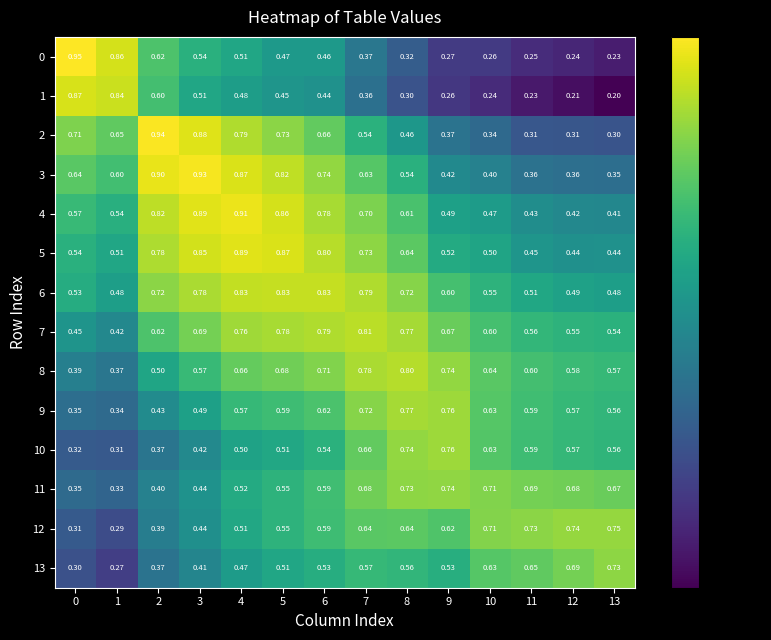

Rank the series by their maximum value, from highest to lowest.

0, 2, 3, 4, 5, 1, 6, 7, 8, 9, 10, 12, 11, 13